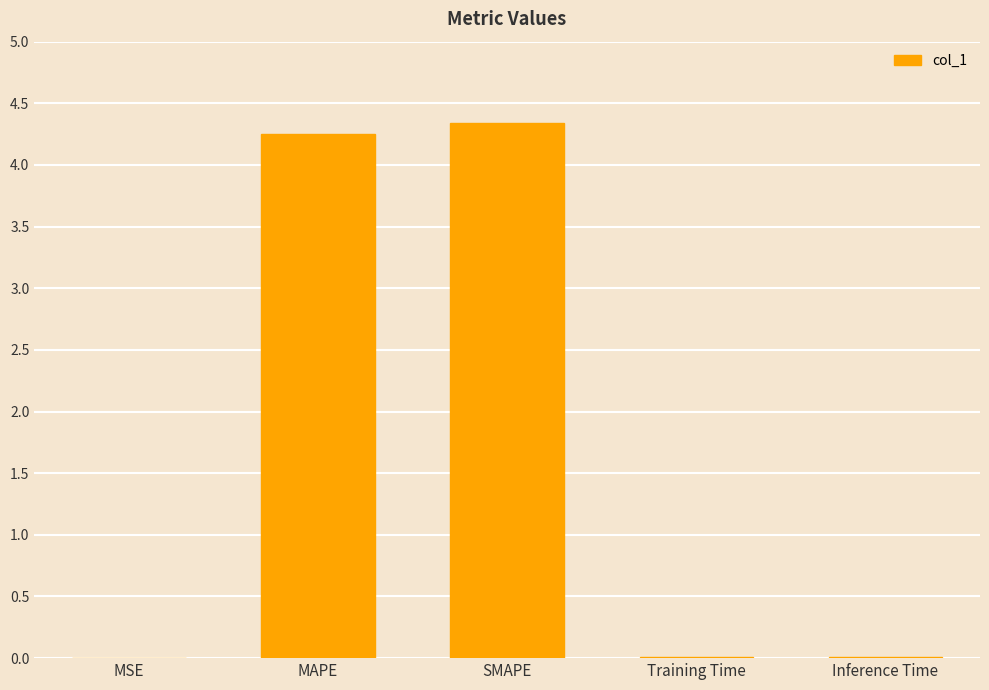

What is the sum of the values at MSE and MAPE?

4.3